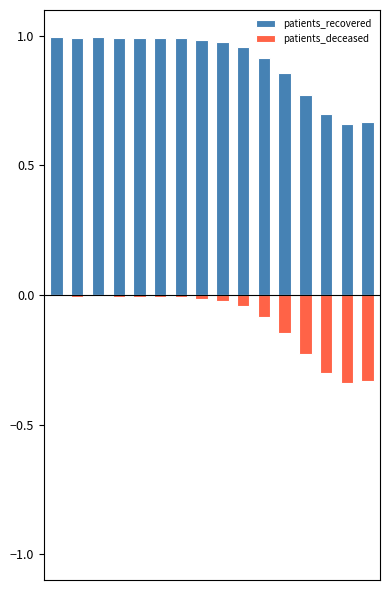

What are all the series names shown in the legend?

patients_recovered, patients_deceased